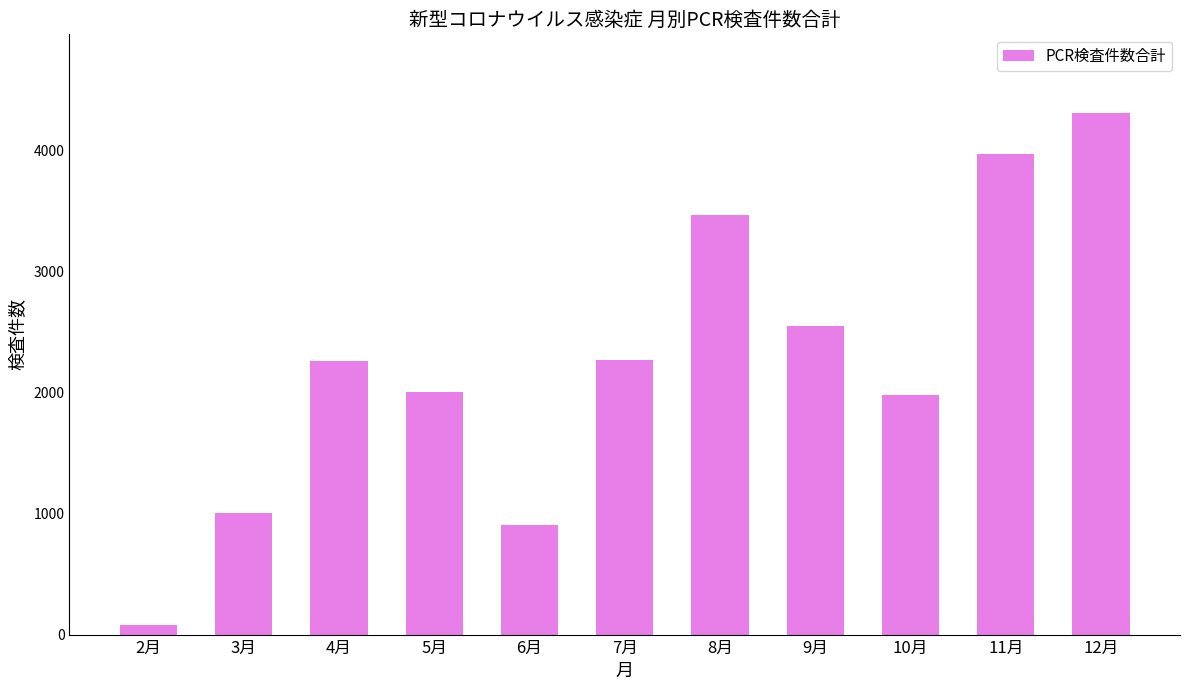

What is the change in value from 6月 to 11月?

+3065